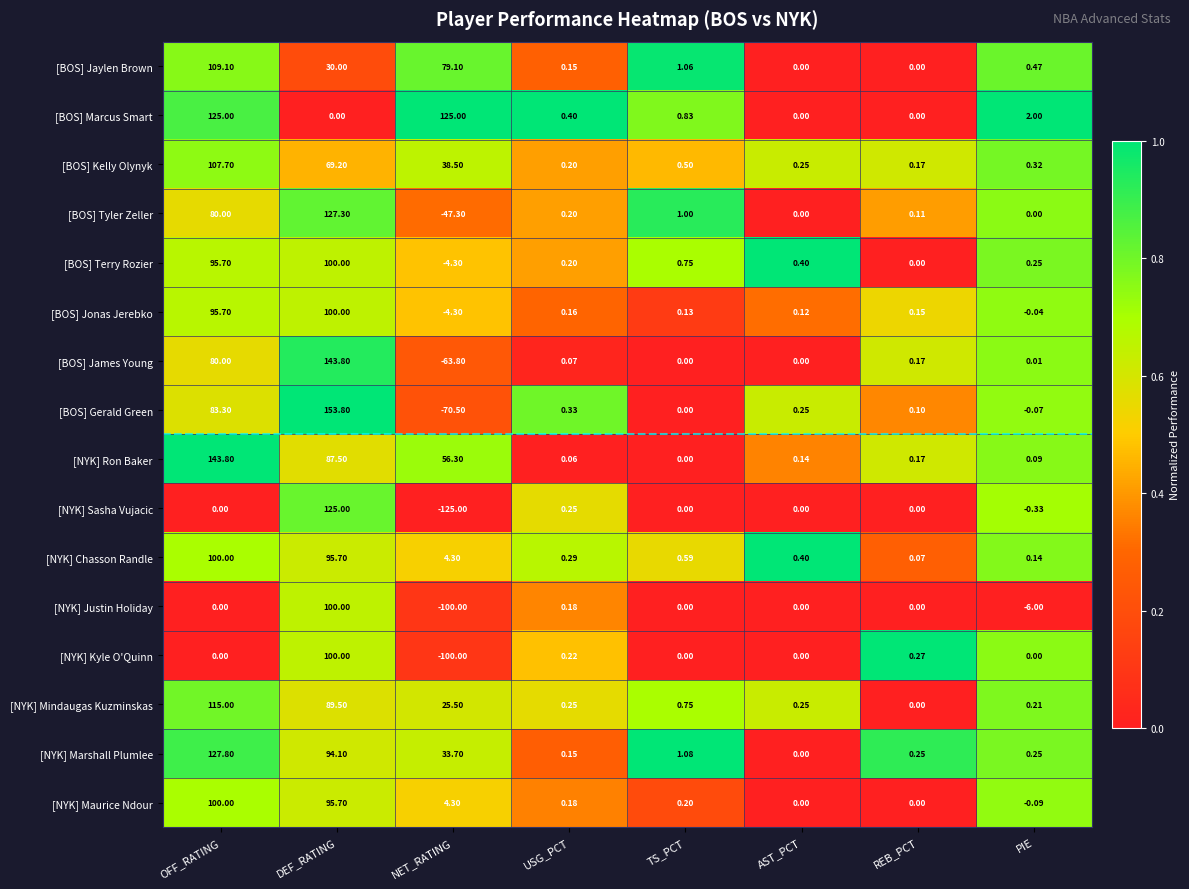

Where is [BOS] Gerald Green nearest to the value 41?

USG_PCT